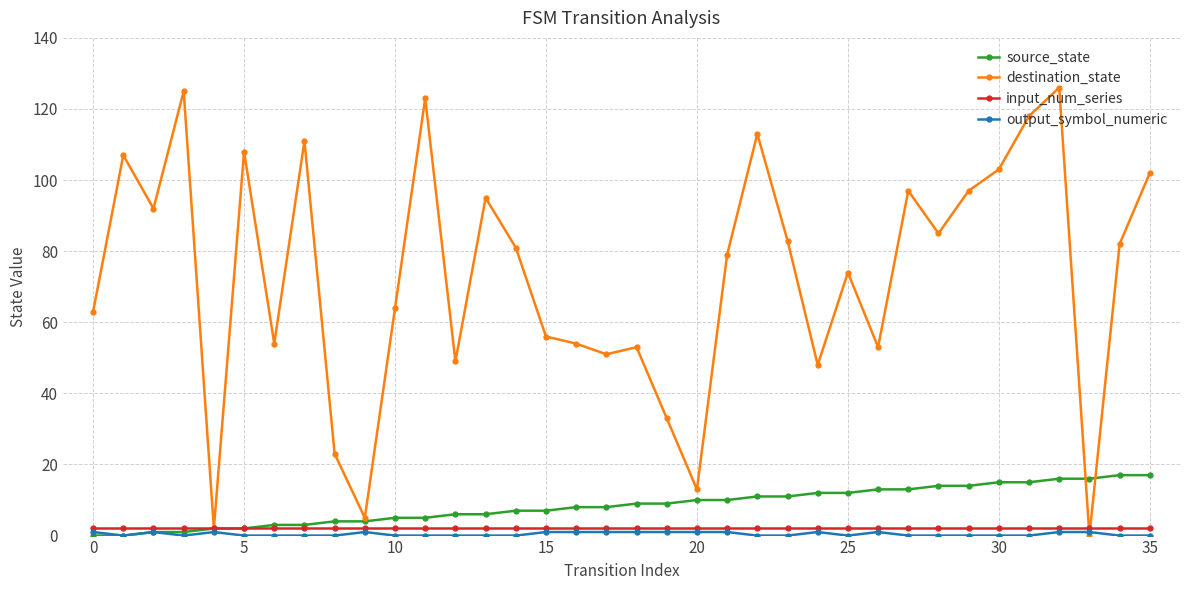

At how many categories does at least one series exceed 20?

32